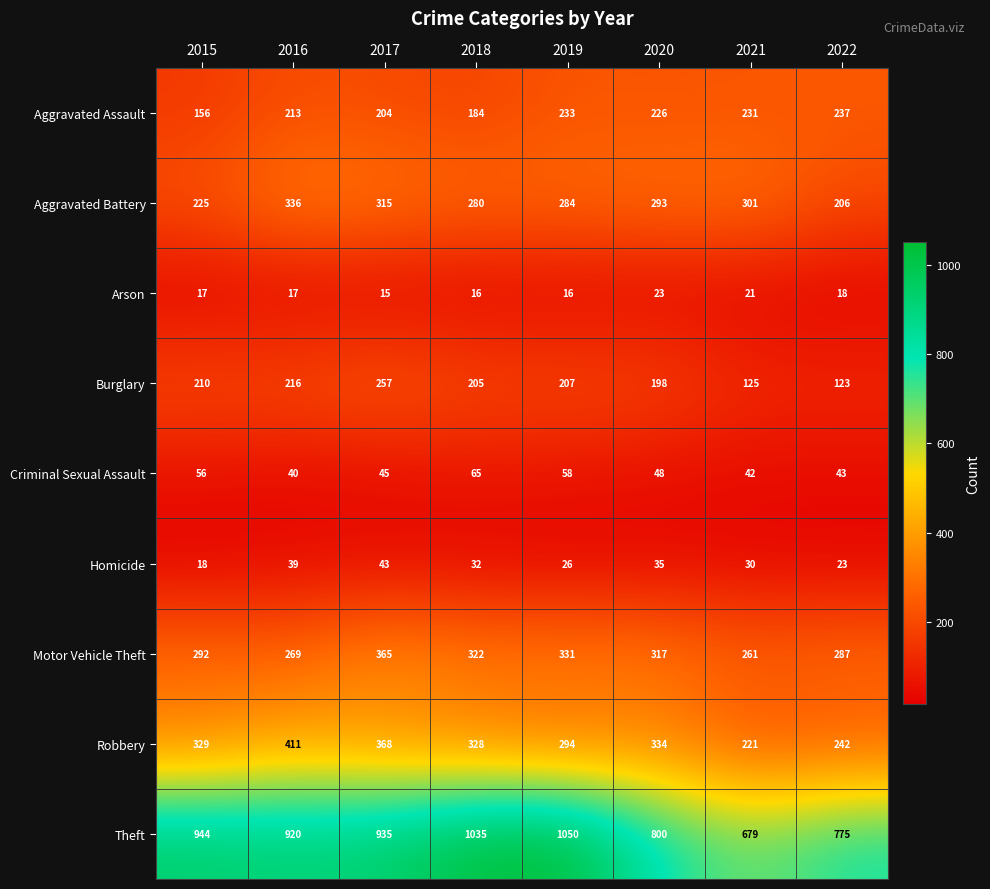

Is the value of Aggravated Battery at 2016 greater than the value of Robbery at 2015?

Yes